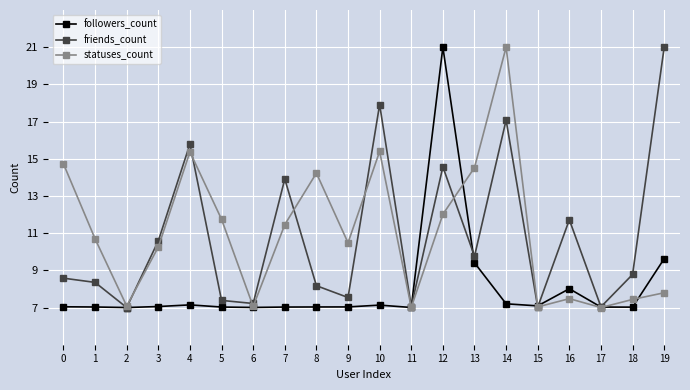

Between 0 and 11, which series saw the biggest shift?

statuses_count